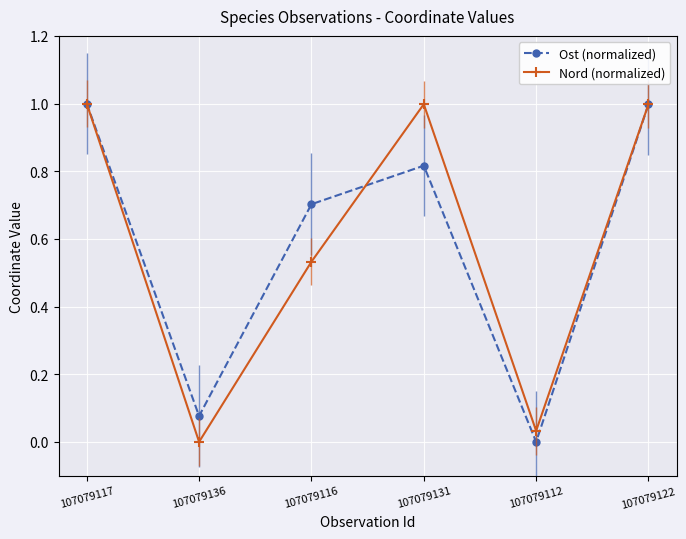

Reading right to left, extract all data points from this chart.

Ost (normalized): 107079122=1.0	107079112=0.0	107079131=0.8	107079116=0.7	107079136=0.1	107079117=1.0
Nord (normalized): 107079122=1.0	107079112=0.0	107079131=1.0	107079116=0.5	107079136=0.0	107079117=1.0